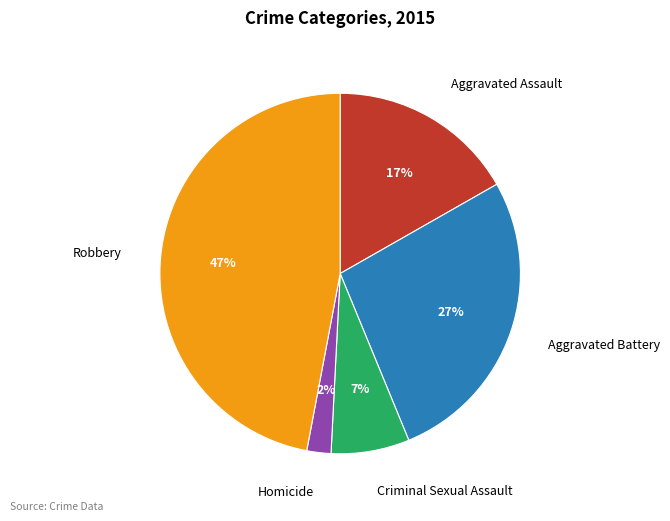

Rank the categories by value from lowest to highest.

Homicide, Criminal Sexual Assault, Aggravated Assault, Aggravated Battery, Robbery